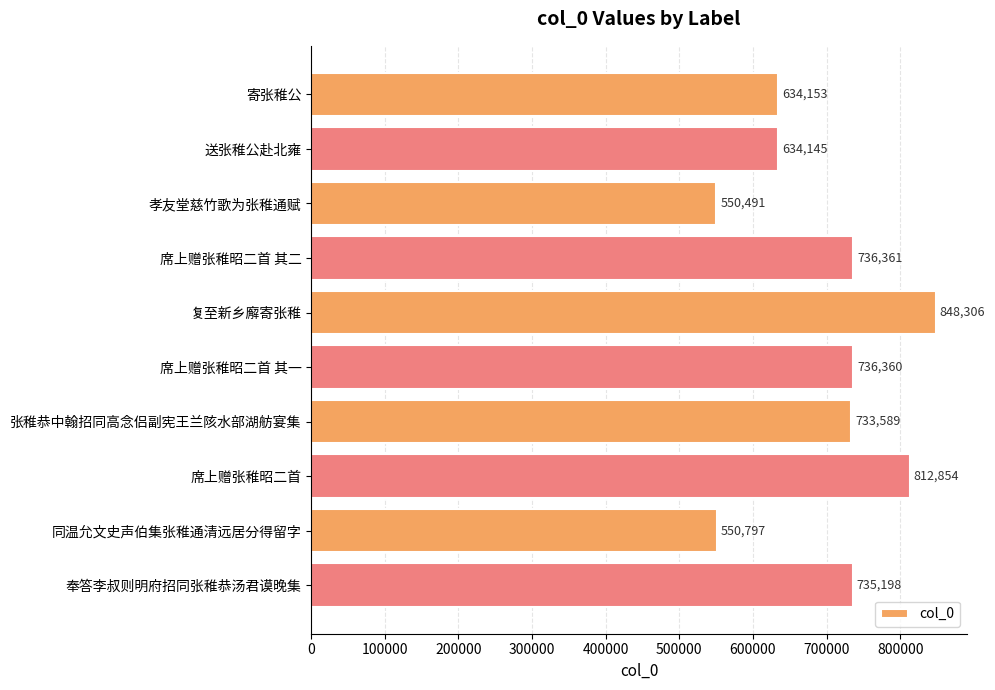

The chart shows a value of 735198 at 奉答李叔则明府招同张稚恭汤君谟晚集. True or false?

True